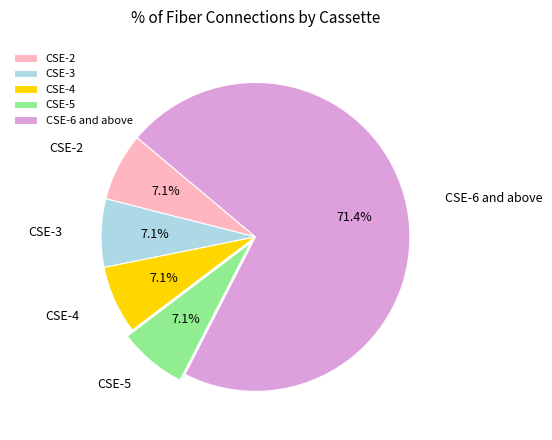

To the nearest percent, what portion does CSE-5 represent?

7%